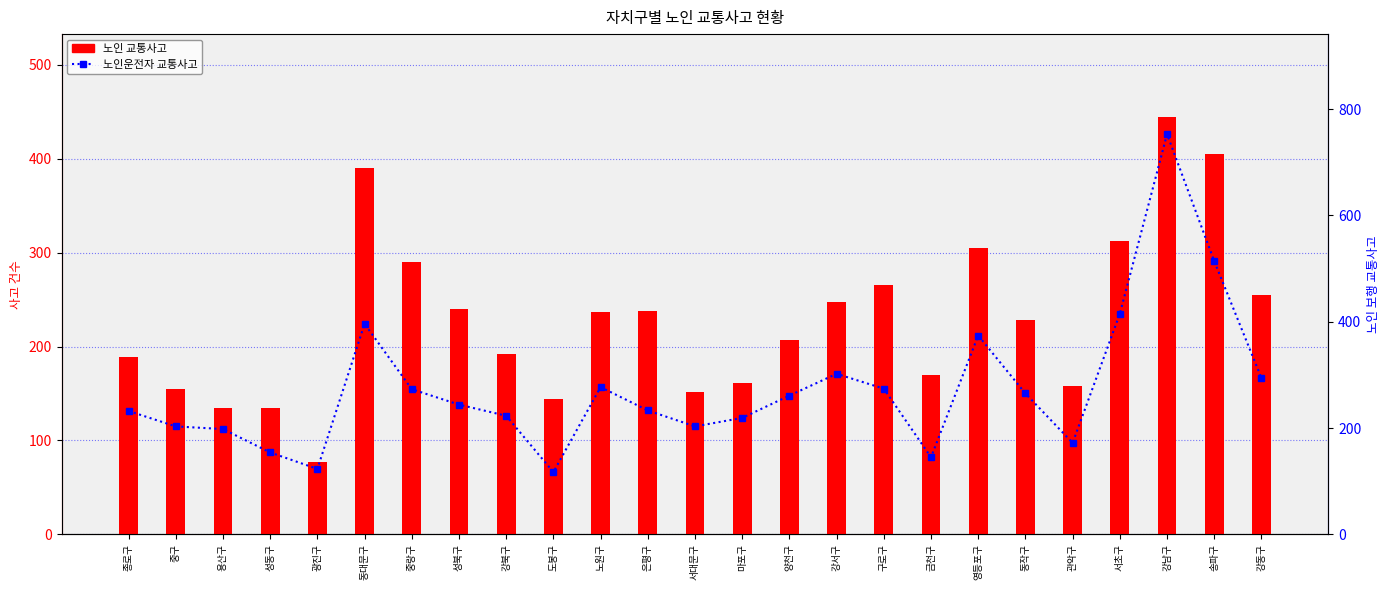

What is the average value of the 노인 교통사고 series?

229